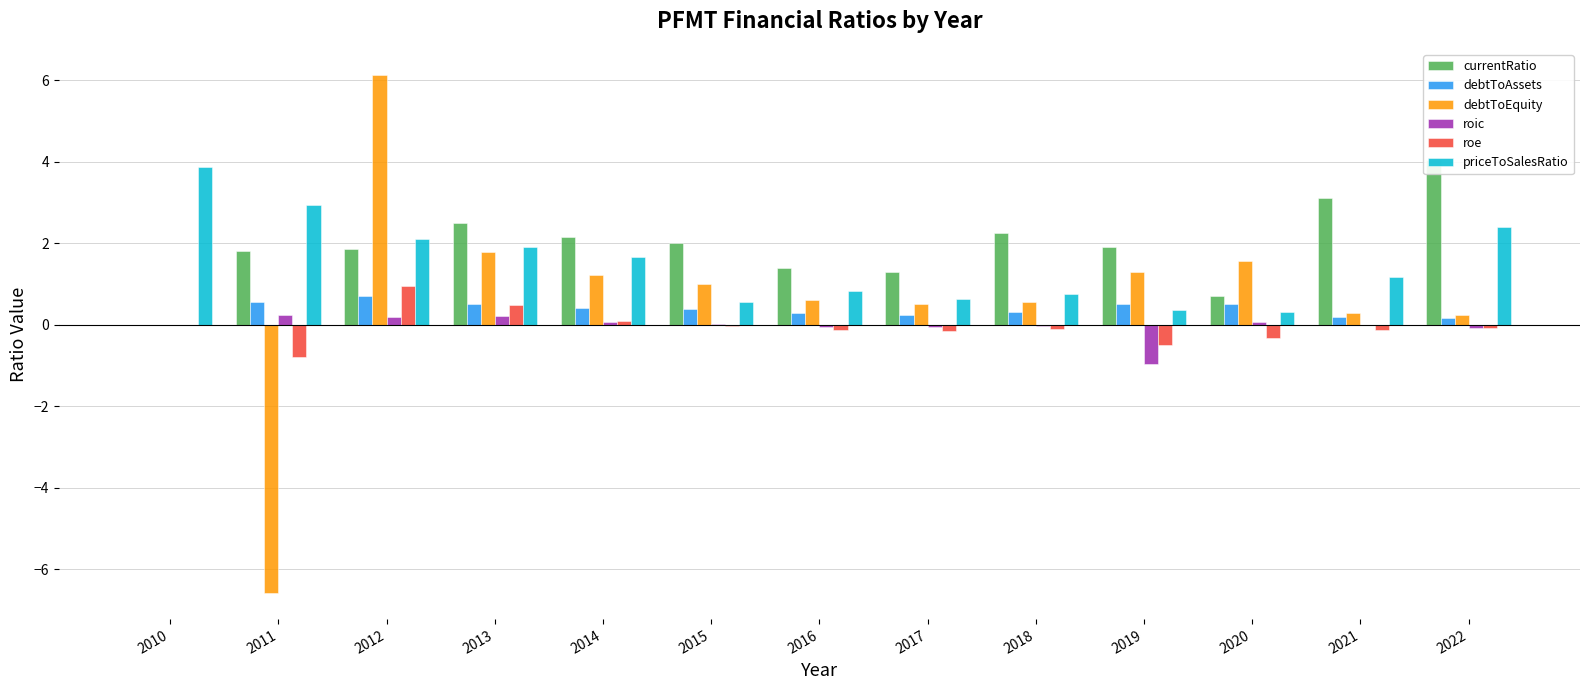

Reading left to right, extract all data points from this chart.

currentRatio: 2010=0.0	2011=1.8	2012=1.9	2013=2.5	2014=2.2	2015=2.0	2016=1.4	2017=1.3	2018=2.3	2019=1.9	2020=0.7	2021=3.1	2022=4.0
debtToAssets: 2010=0.0	2011=0.6	2012=0.7	2013=0.5	2014=0.4	2015=0.4	2016=0.3	2017=0.2	2018=0.3	2019=0.5	2020=0.5	2021=0.2	2022=0.2
debtToEquity: 2010=0.0	2011=-6.6	2012=6.1	2013=1.8	2014=1.2	2015=1.0	2016=0.6	2017=0.5	2018=0.6	2019=1.3	2020=1.6	2021=0.3	2022=0.3
roic: 2010=0.0	2011=0.2	2012=0.2	2013=0.2	2014=0.1	2015=0.0	2016=-0.0	2017=-0.1	2018=-0.0	2019=-1.0	2020=0.1	2021=-0.0	2022=-0.1
roe: 2010=0.0	2011=-0.8	2012=1.0	2013=0.5	2014=0.1	2015=-0.0	2016=-0.1	2017=-0.2	2018=-0.1	2019=-0.5	2020=-0.3	2021=-0.1	2022=-0.1
priceToSalesRatio: 2010=3.9	2011=2.9	2012=2.1	2013=1.9	2014=1.7	2015=0.6	2016=0.8	2017=0.6	2018=0.8	2019=0.4	2020=0.3	2021=1.2	2022=2.4